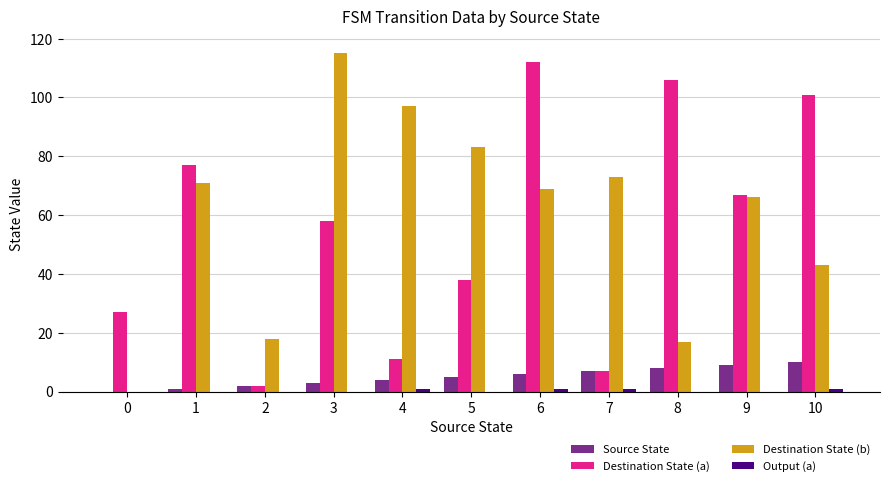

What is the spread (max minus min) of values at 5?

83